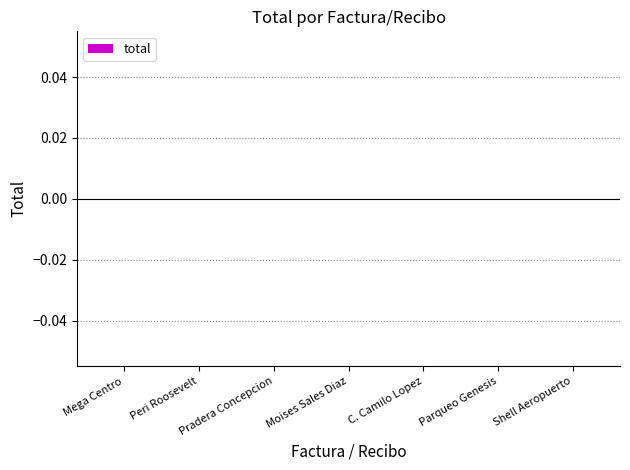

The value at 300 is 1174. True or false?

False